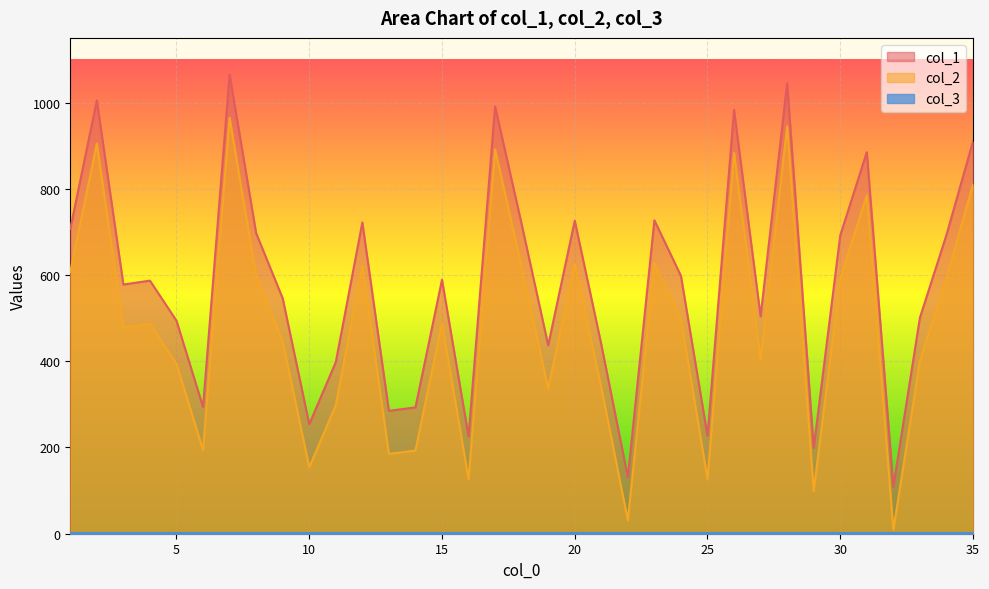

The value of col_2 at 5 is 96. True or false?

False